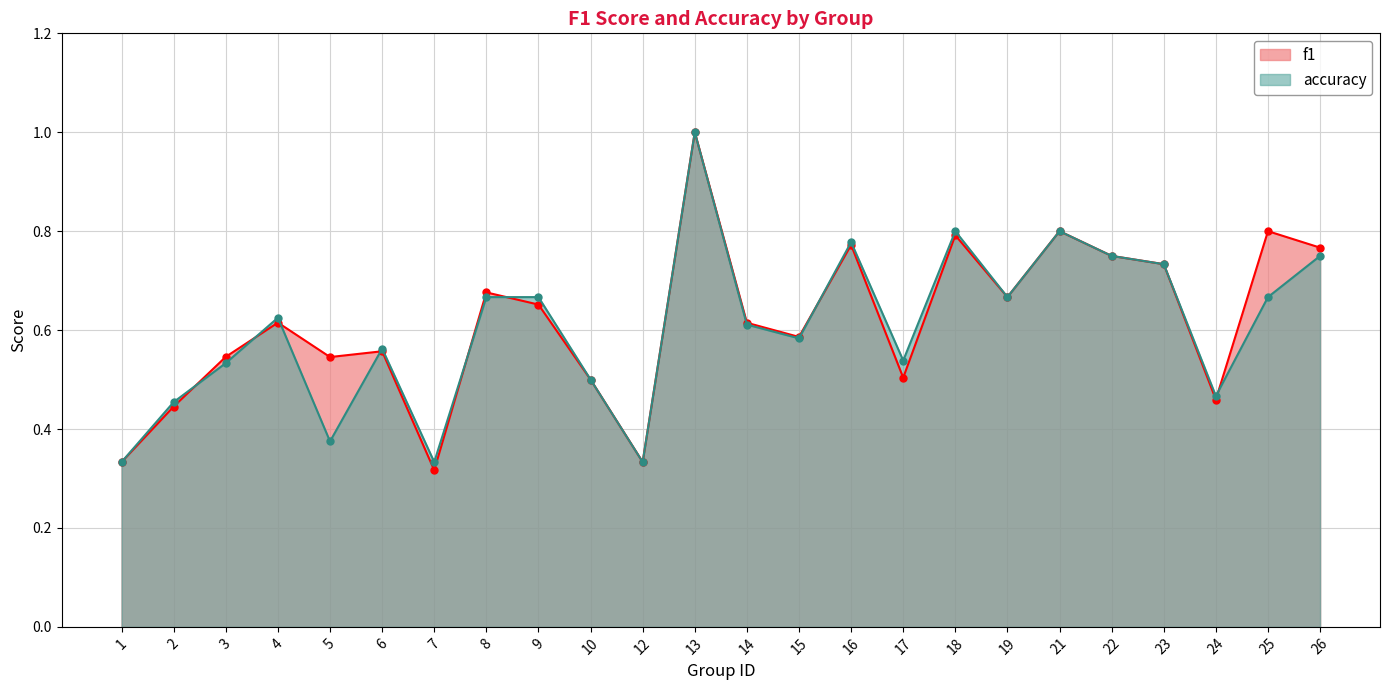

How many interior local peaks does the accuracy series have?

6